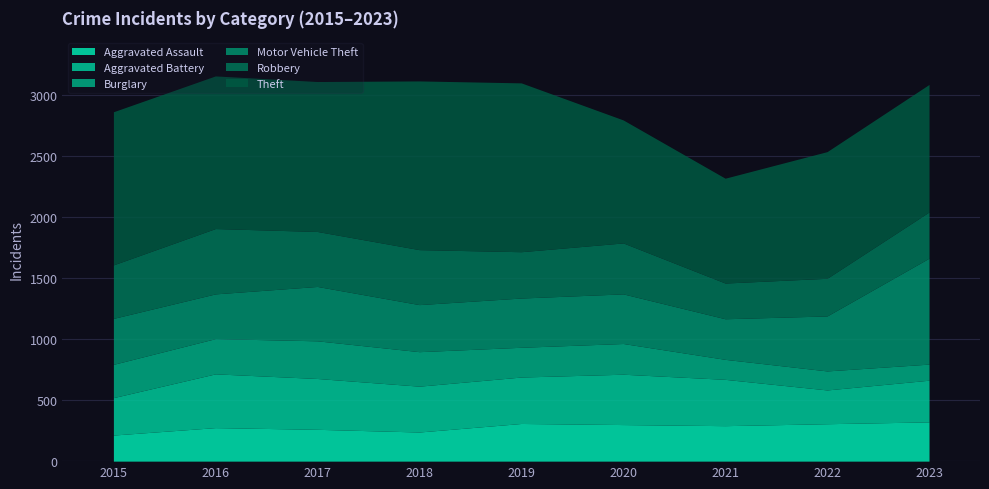

What is the approximate value of Motor Vehicle Theft at 2015?

377